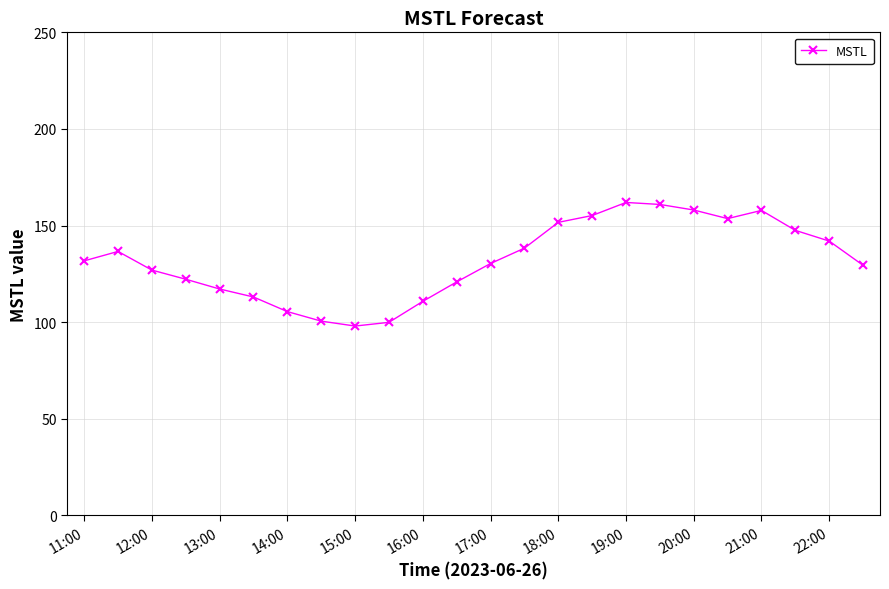

What is the smallest value displayed?

98.0